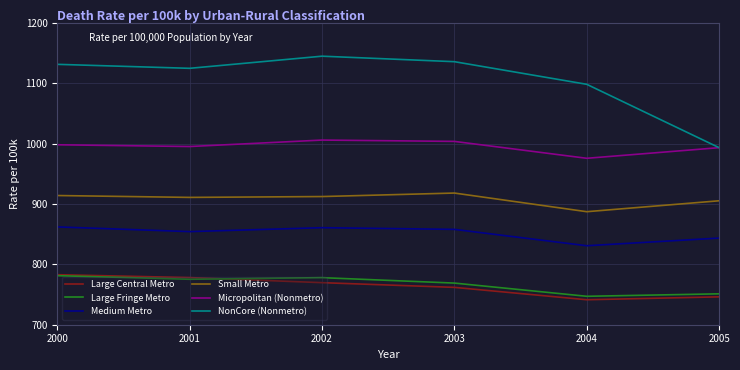

What are all the series names shown in the legend?

Large Central Metro, Large Fringe Metro, Medium Metro, Small Metro, Micropolitan (Nonmetro), NonCore (Nonmetro)